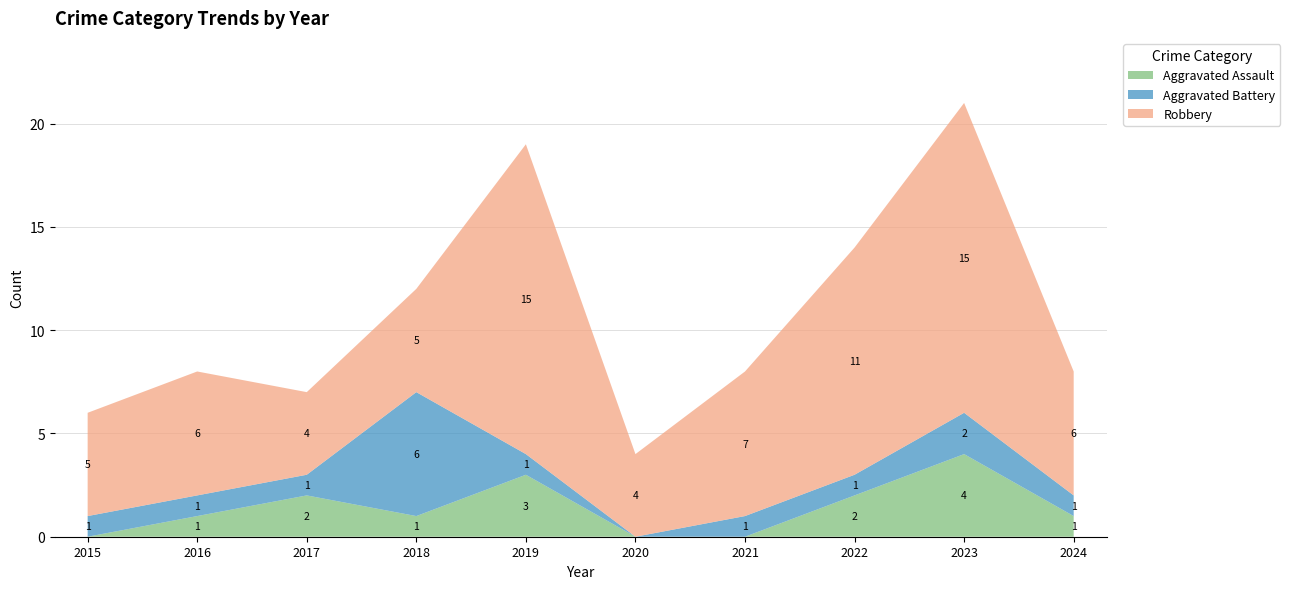

Reading left to right, list all the values displayed in this chart.

Aggravated Assault: 2015=0	2016=1	2017=2	2018=1	2019=3	2020=0	2021=0	2022=2	2023=4	2024=1
Aggravated Battery: 2015=1	2016=1	2017=1	2018=6	2019=1	2020=0	2021=1	2022=1	2023=2	2024=1
Robbery: 2015=5	2016=6	2017=4	2018=5	2019=15	2020=4	2021=7	2022=11	2023=15	2024=6